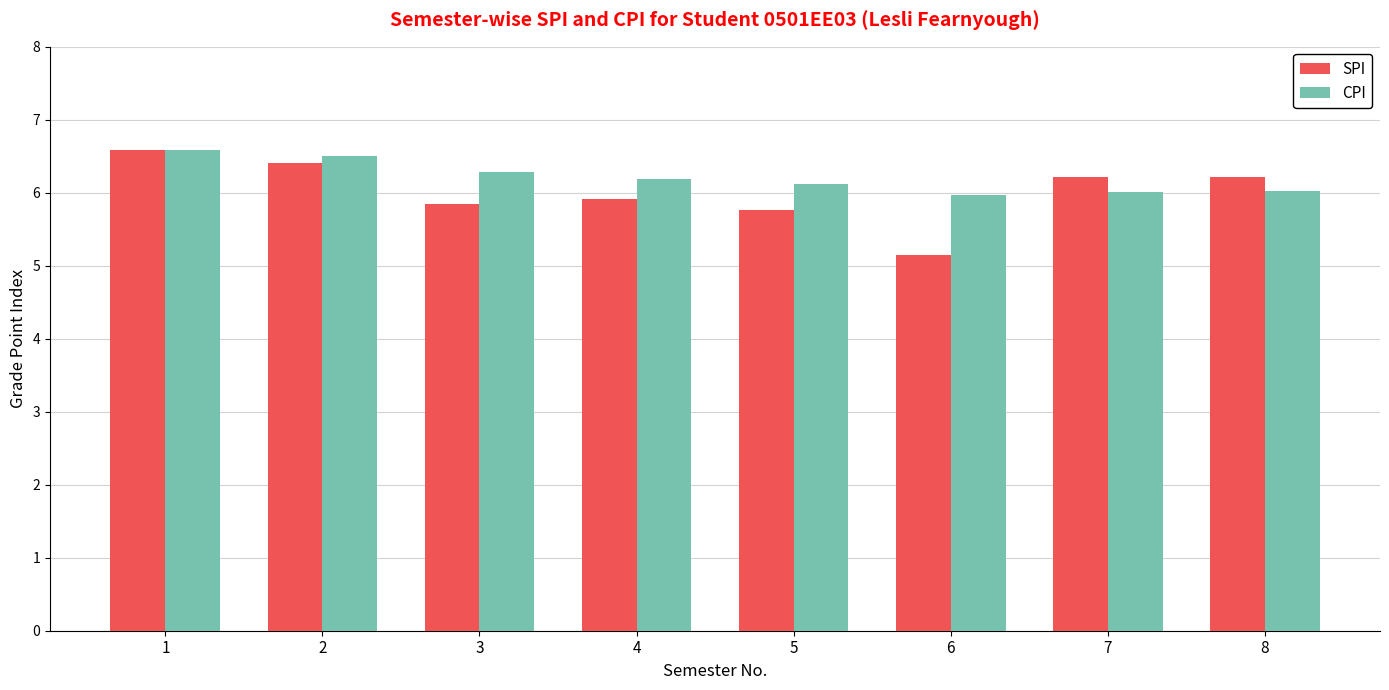

What is the difference between the highest and lowest values at 8?

0.2